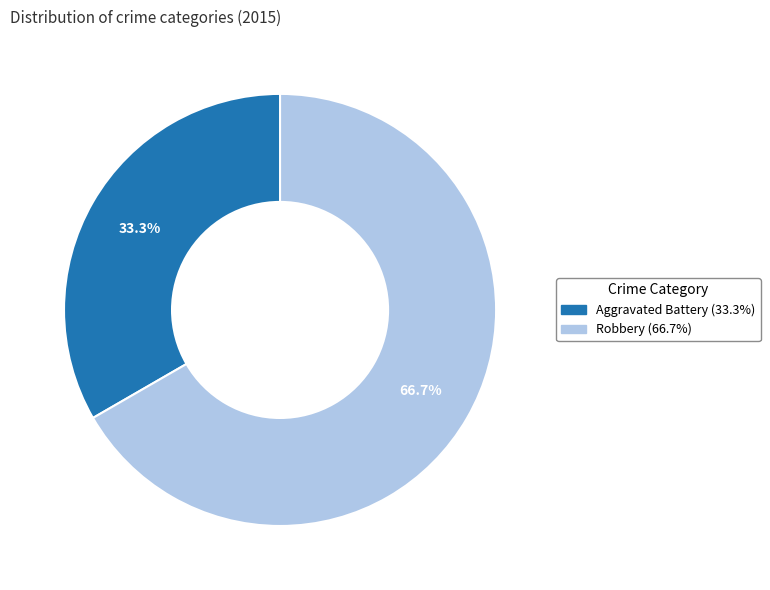

To the nearest percent, what is the average slice percentage?

50%